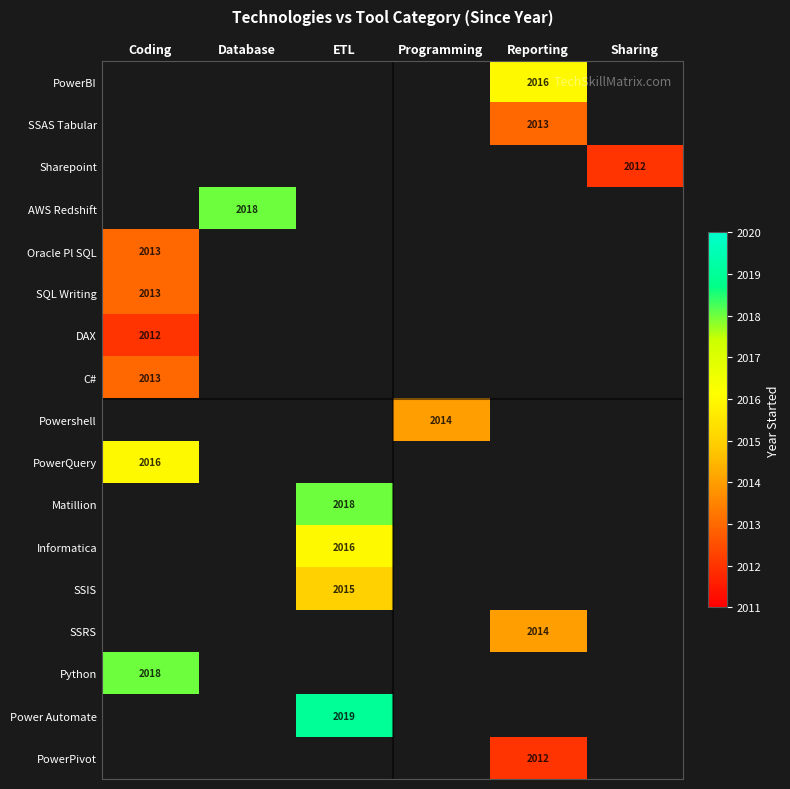

The PowerBI series shows 2016 at Reporting. True or false?

True